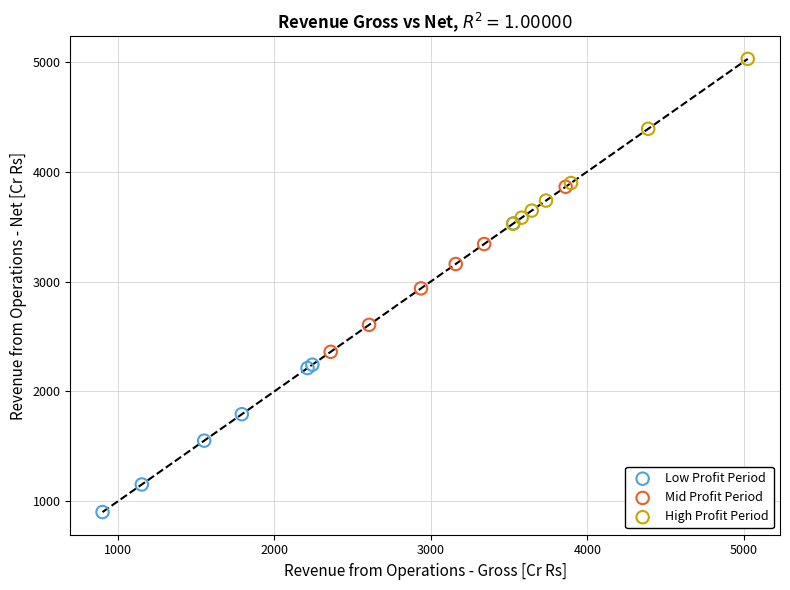

Which series reaches the minimum Y coordinate?

Low Profit Period